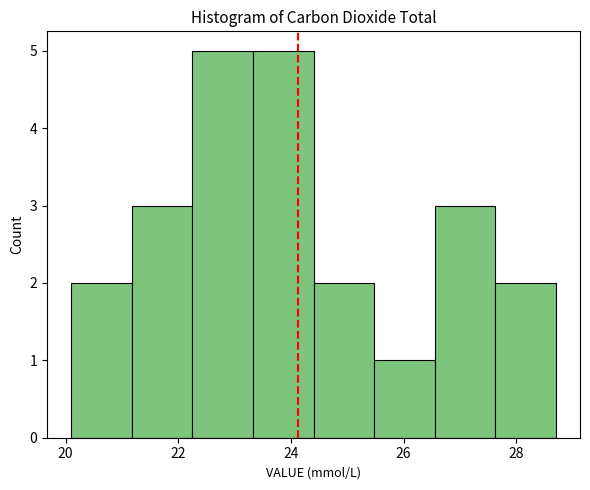

What is the height of the bar covering 26.6 to 27.6 on the x-axis? Neither the bar edges nor the heights are printed on the chart, so give them approximately, as read against the axes.

3